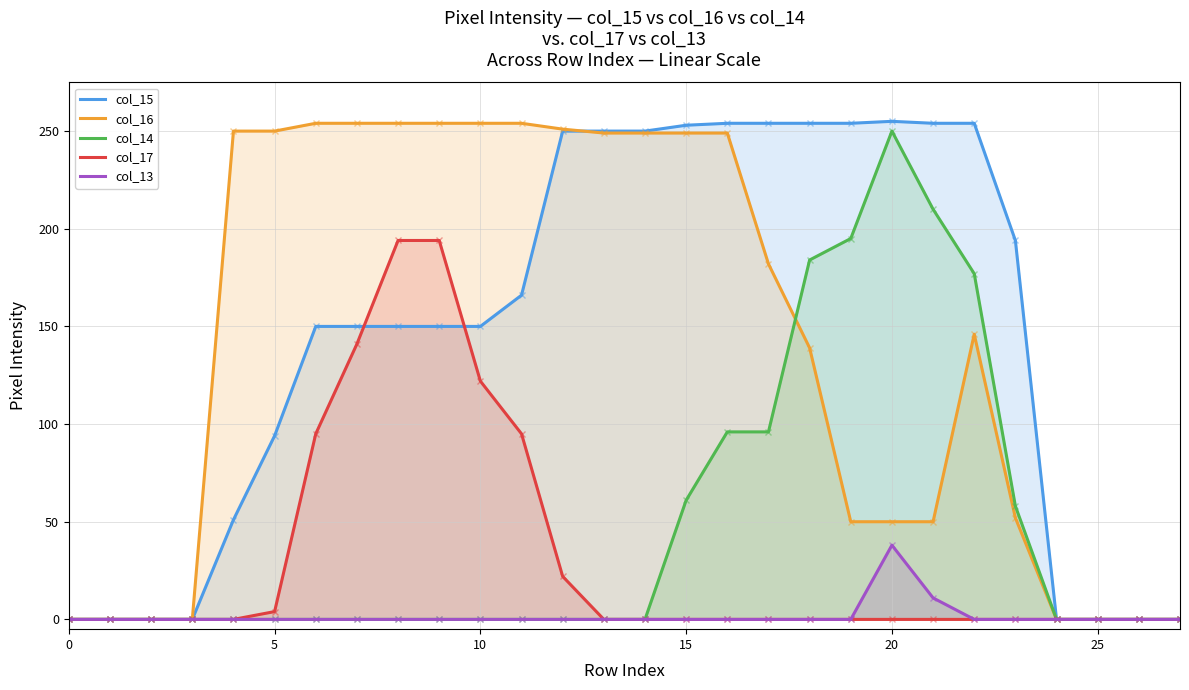

True or false: col_14 and col_13 intersect in this chart.

False